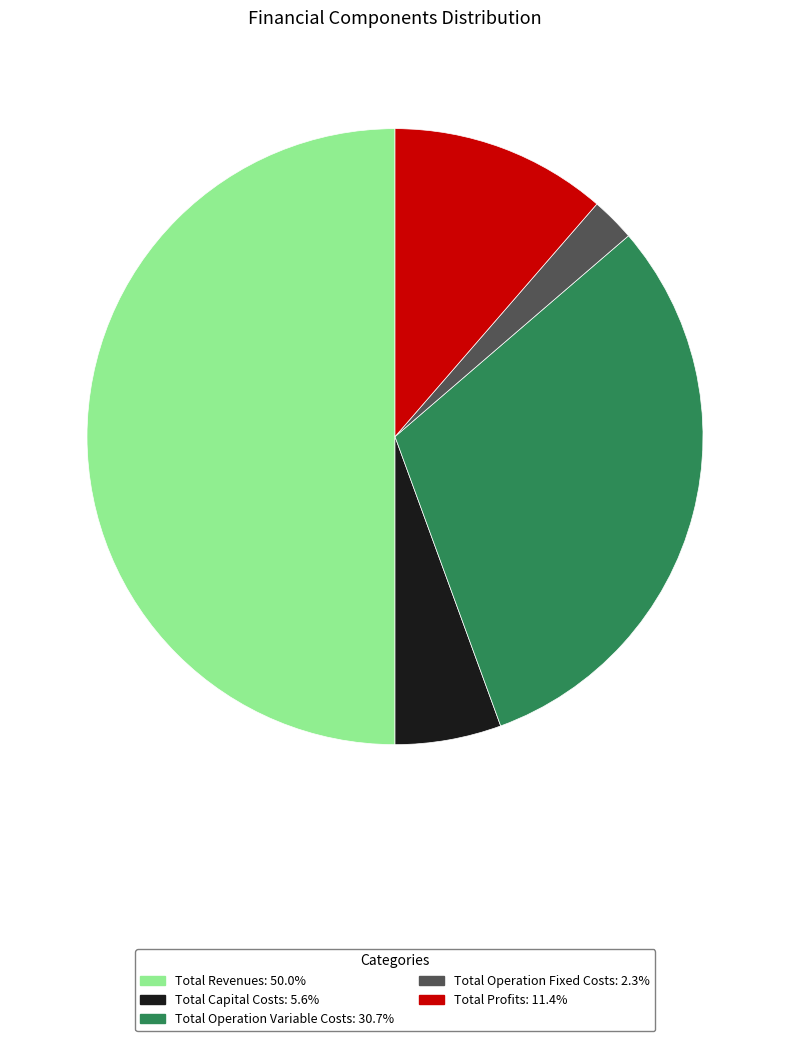

The Total Capital Costs slice represents 1% of the pie. True or false?

False